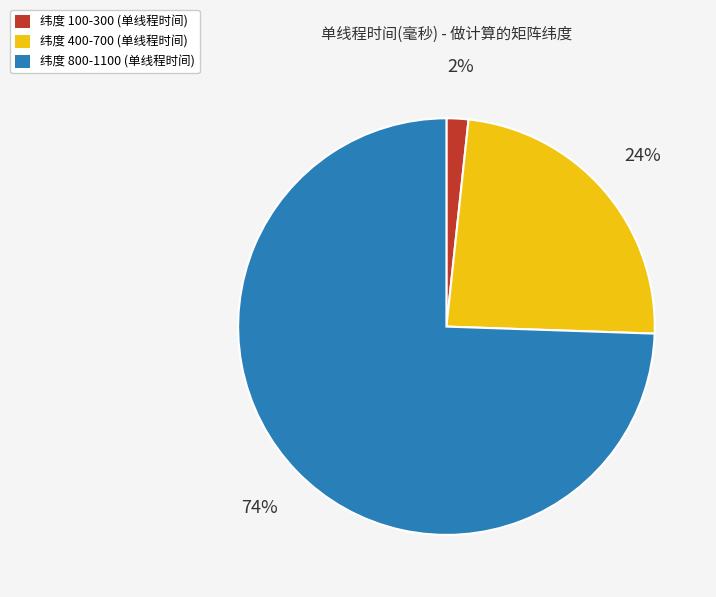

To the nearest percent, what is the average slice percentage?

33%